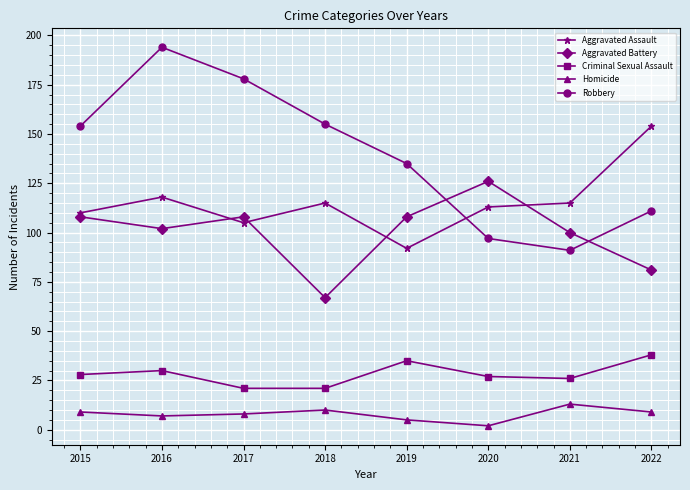

What value does the Robbery series have at 2016, to the nearest 10?

190